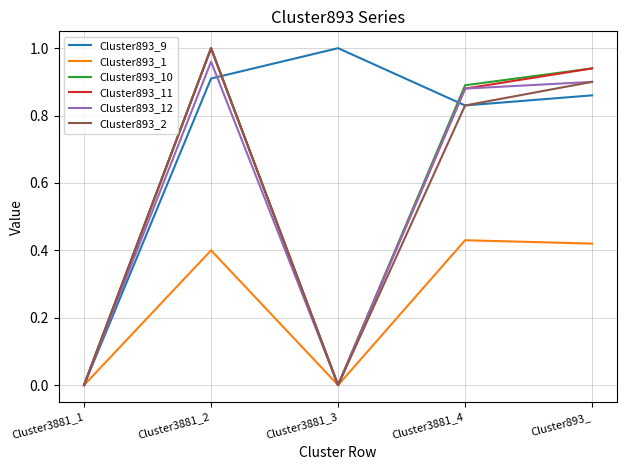

Is the value of Cluster893_9 at Cluster3881_3 greater than the value of Cluster893_12 at Cluster893_?

Yes